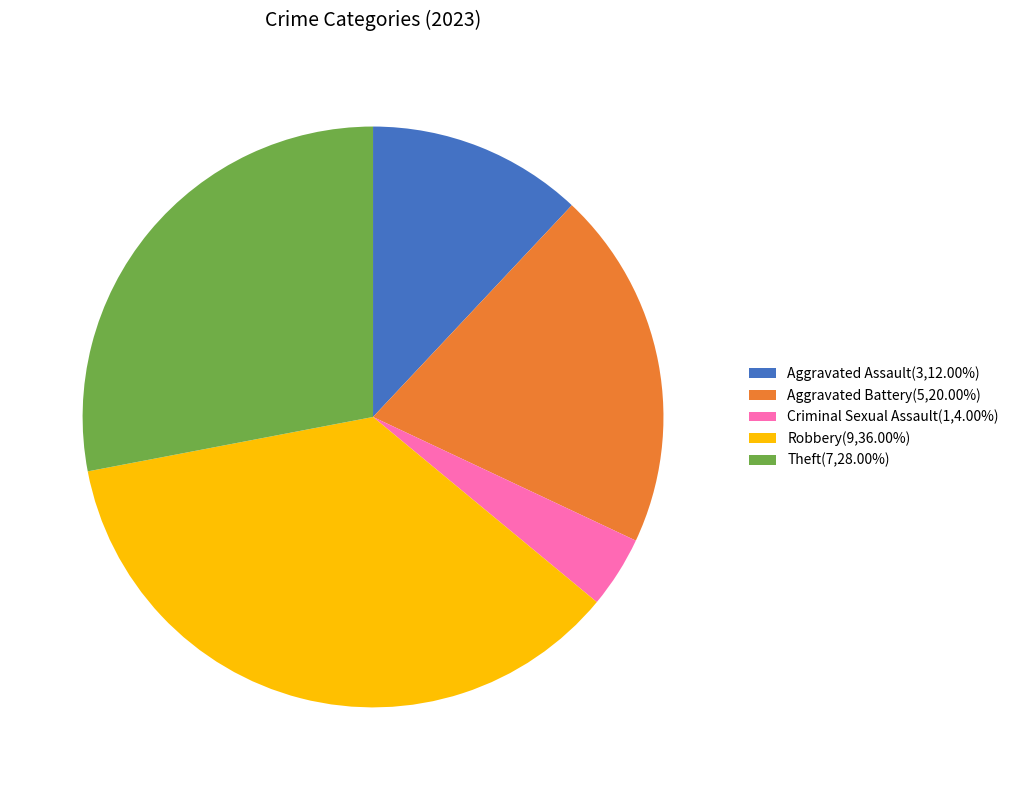

Approximately how many times larger is the value at Aggravated Assault(3,12.00%) compared to Theft(7,28.00%)?

0.4